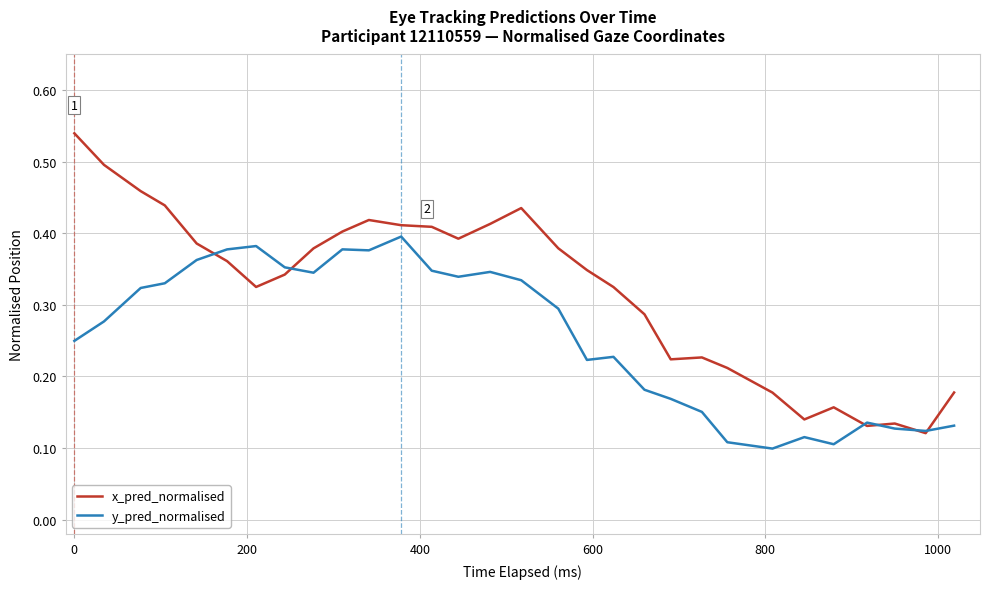

List the series in order of their peak value, highest first.

x_pred_normalised, y_pred_normalised